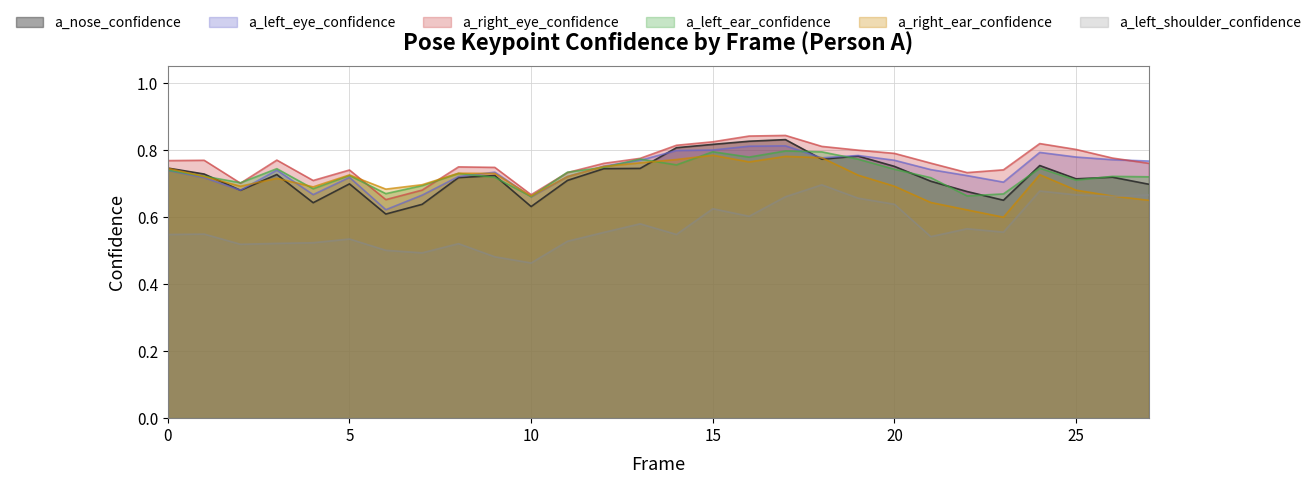

Where is the first local maximum for a_right_ear_confidence?

3